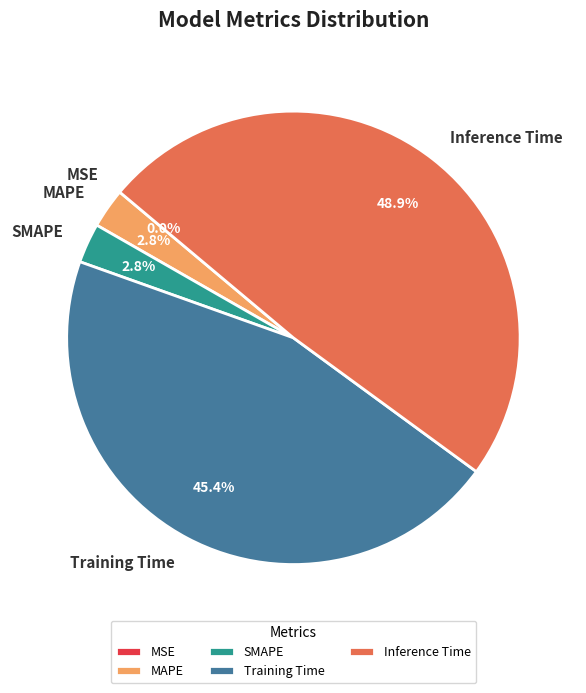

Is the sum of SMAPE and MAPE greater than half?

No